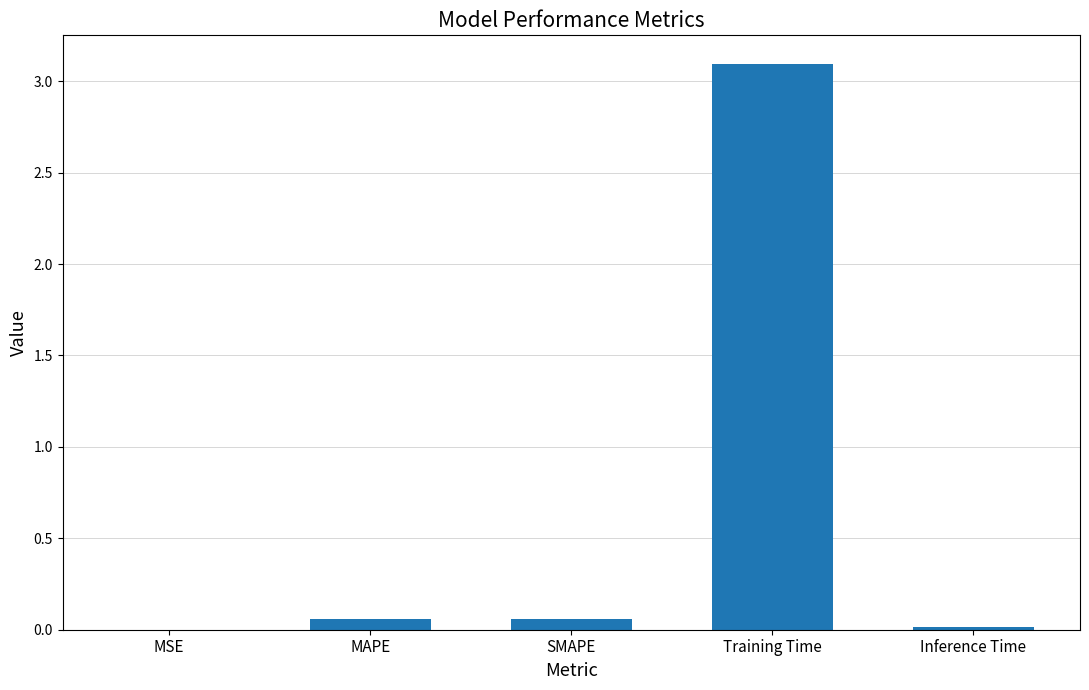

What is the sum of all values?

3.2